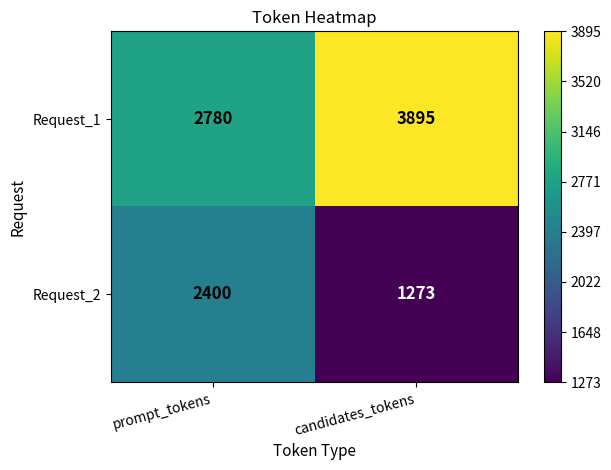

What is the difference between the highest and lowest values at candidates_tokens?

2622